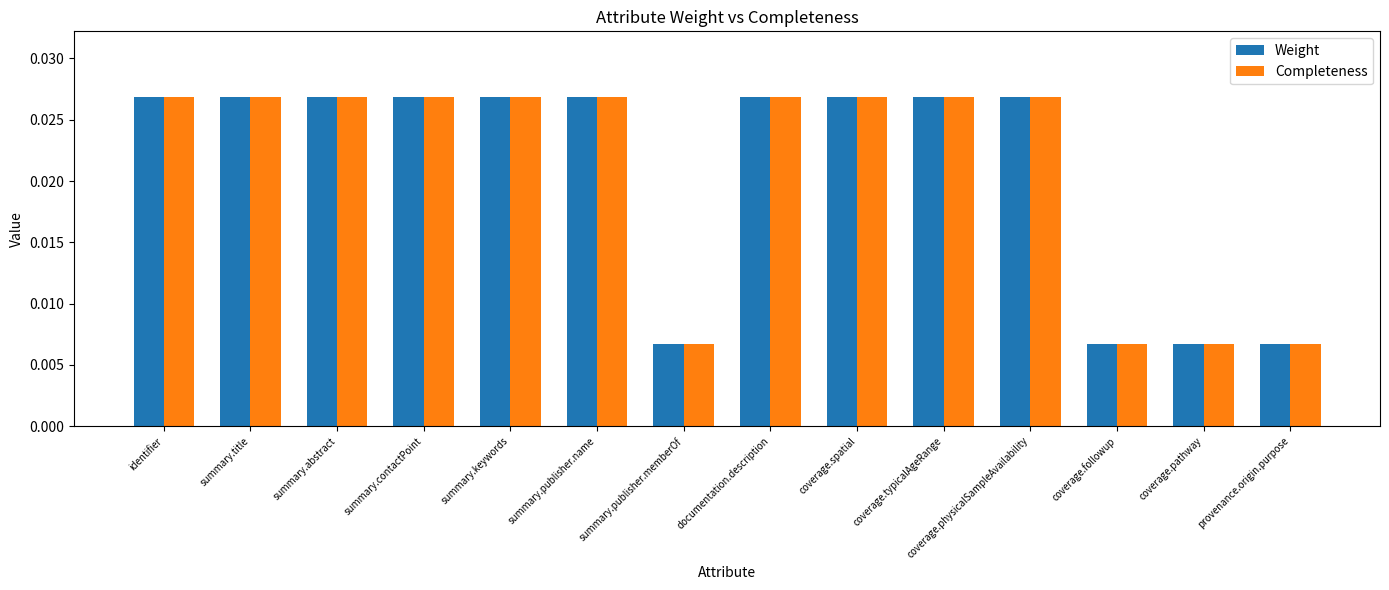

Are the bars horizontal?

No